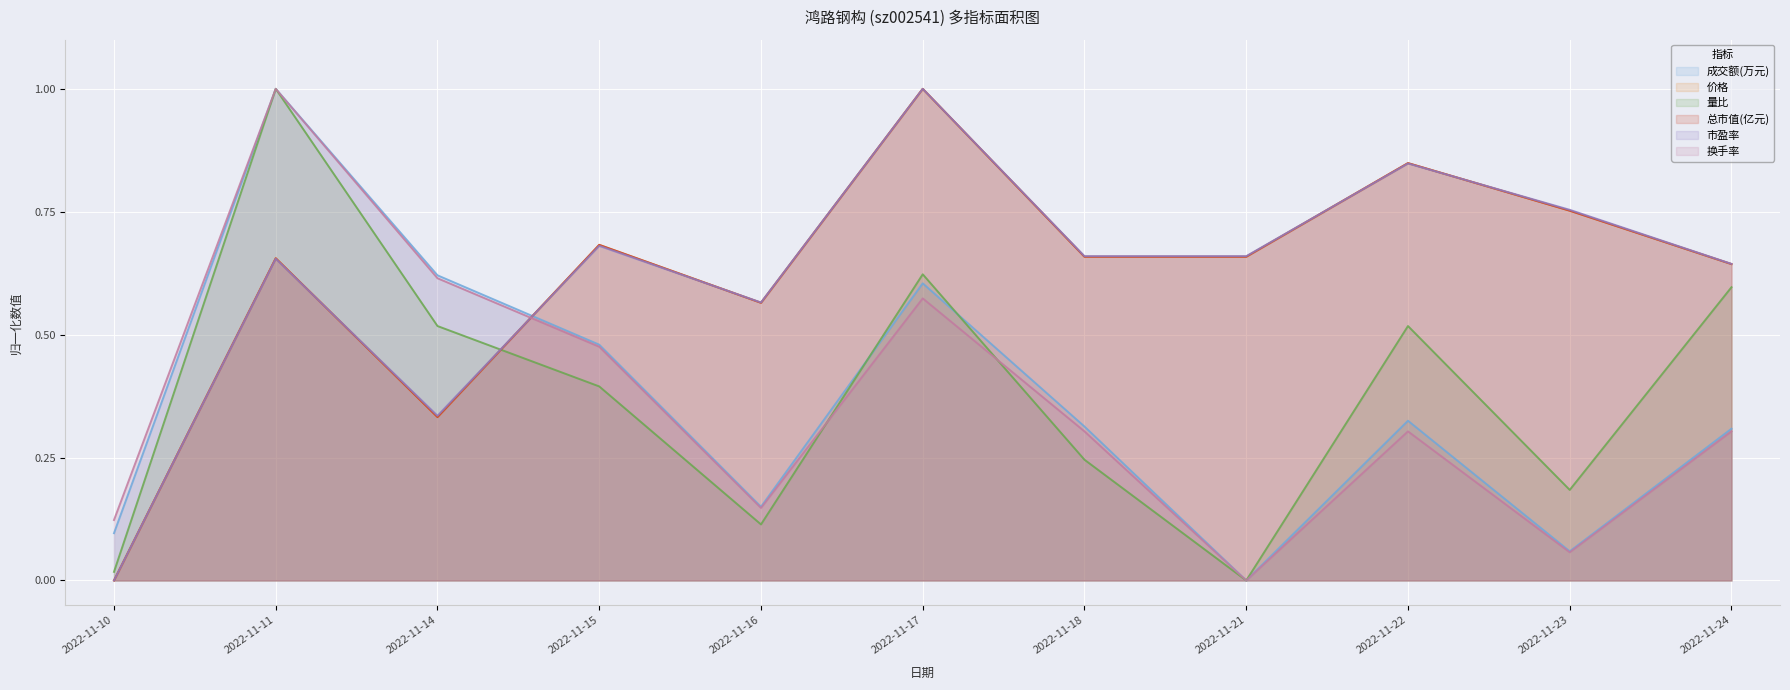

What are all the series names shown in the legend?

成交额(万元), 价格, 量比, 总市值(亿元), 市盈率, 换手率